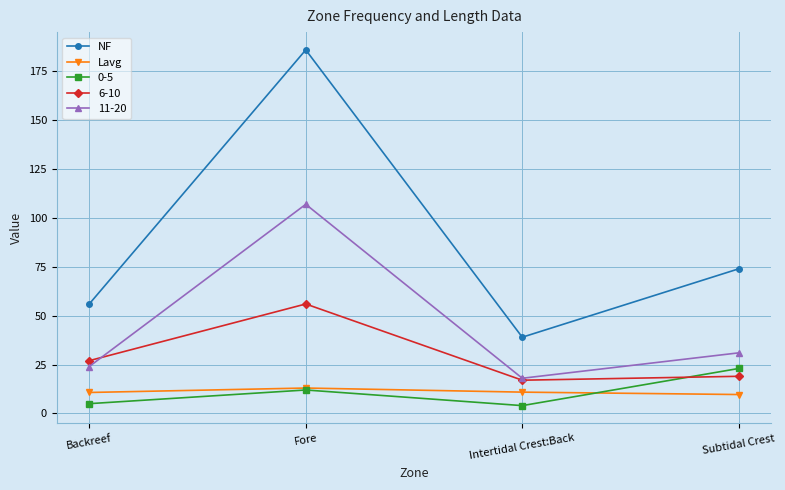

Rank the series by their maximum value, from highest to lowest.

NF, 11-20, 6-10, 0-5, Lavg